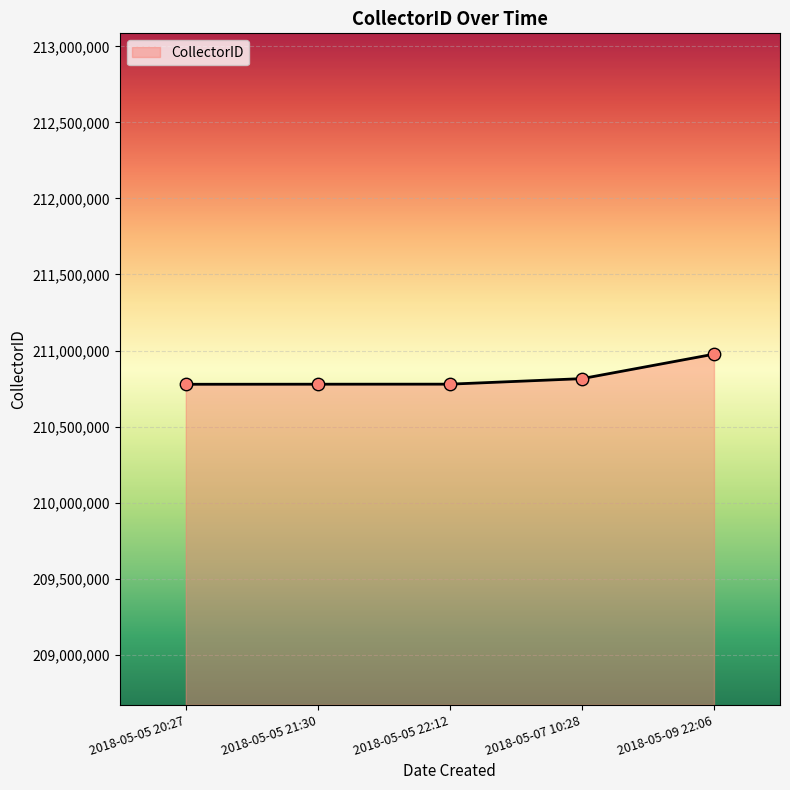

What is the change in value from 2018-05-05 21:30 to 2018-05-07 10:28?

+36571